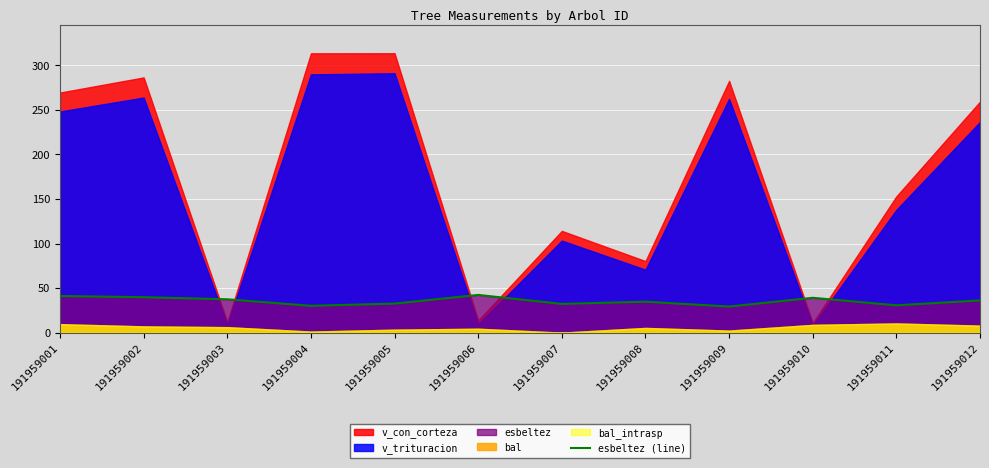

Is it true that the value at 191959010 is 58.7?

False